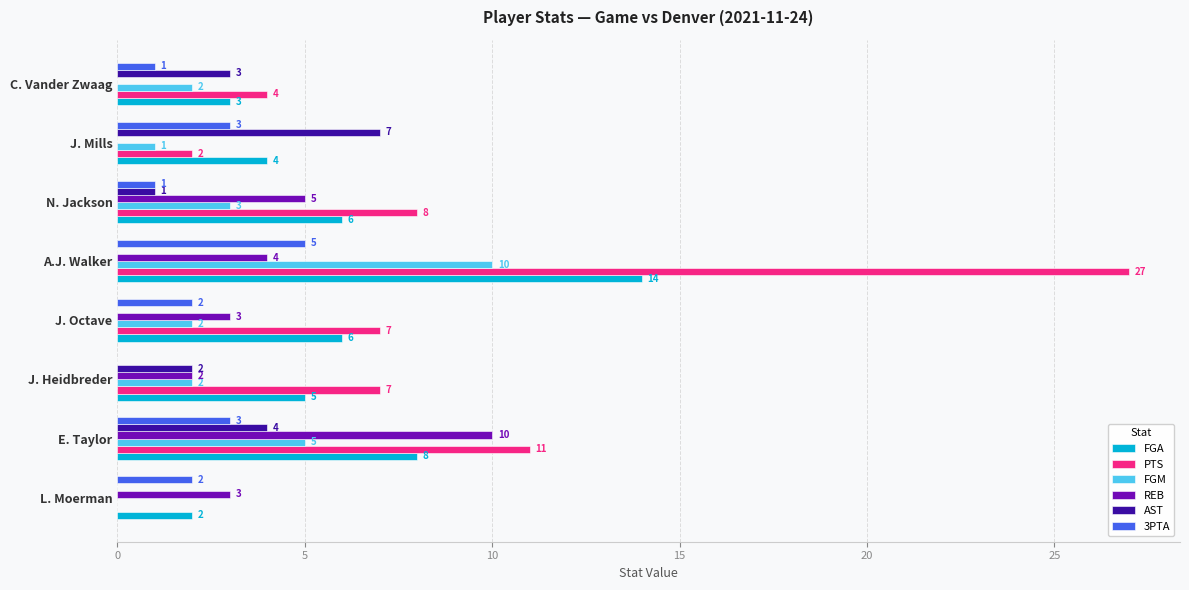

The value of 3PTA at N. Jackson is 1. True or false?

True